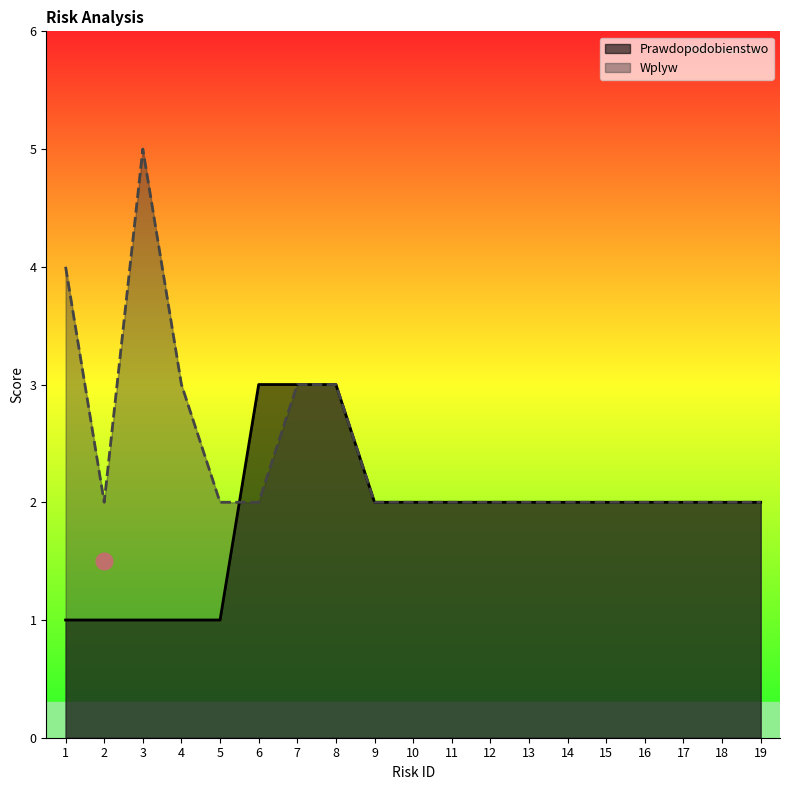

Reading left to right, list all the values displayed in this chart.

Prawdopodobienstwo: 1	1	1	1	1	3	3	3	2	2	2	2	2	2	2	2	2	2	2
Wplyw: 4	2	5	3	2	2	3	3	2	2	2	2	2	2	2	2	2	2	2